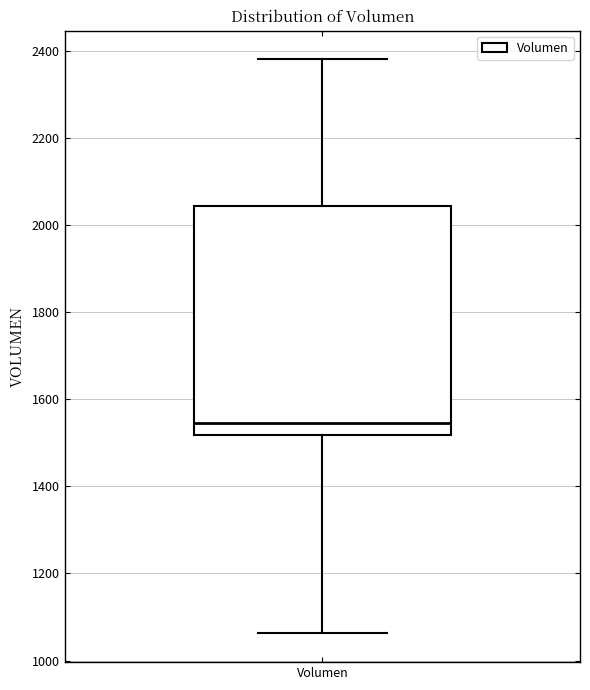

Where does the upper whisker of the box for Volumen end on the y-axis? The values are not printed on the chart, so give them approximately, as read against the axis.

2380